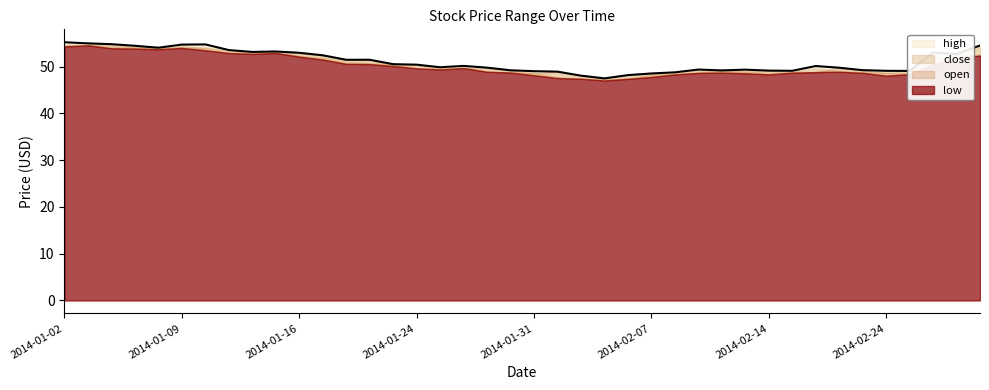

Is it true that open equals 15.6 at 2014-01-08?

False